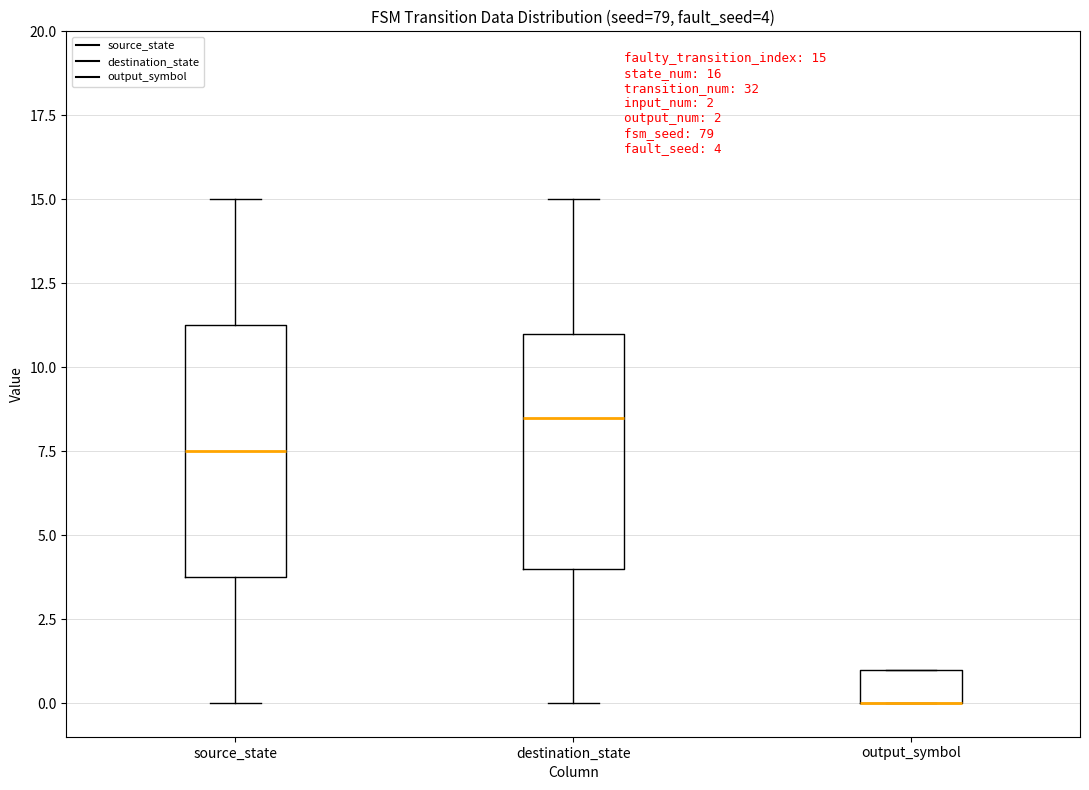

Comparing the boxes themselves (not the whiskers), which one is the tallest?

source_state